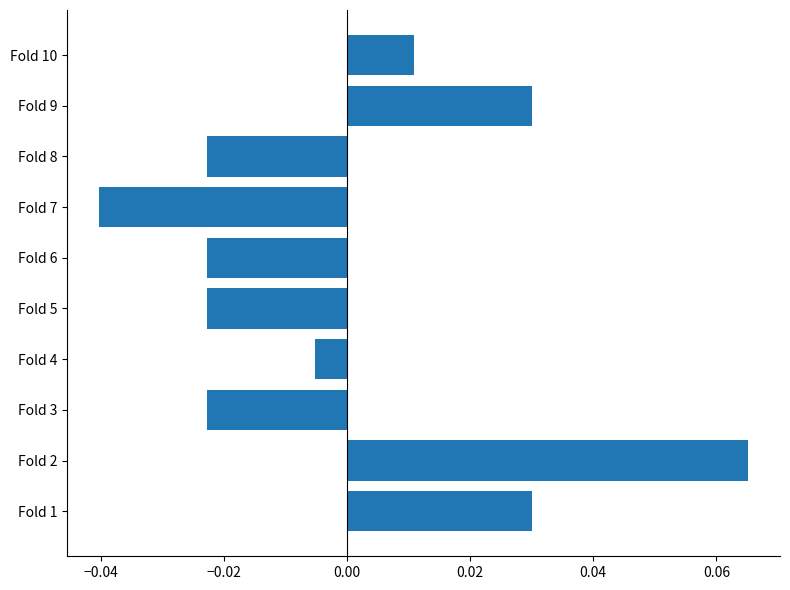

How many values are below zero?

6